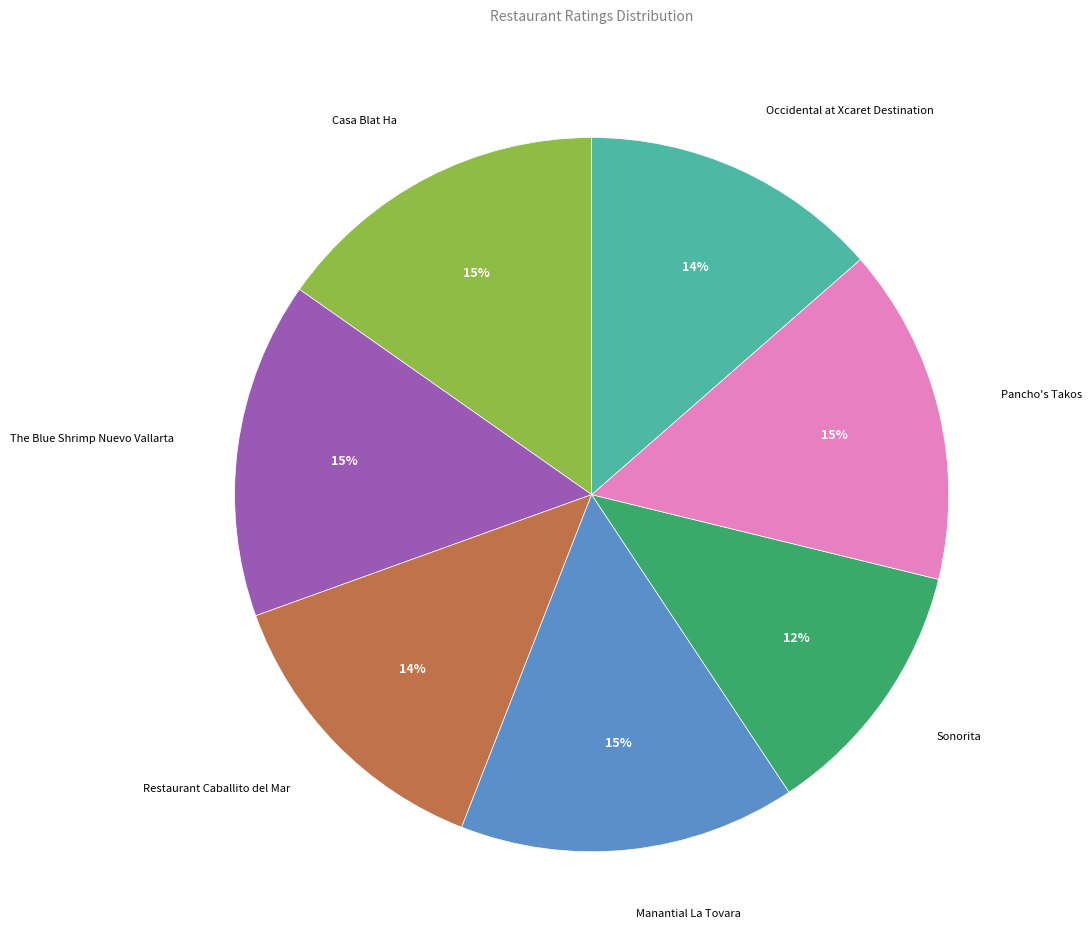

To the nearest percent, what is the difference between the largest and smallest slice percentages?

3%